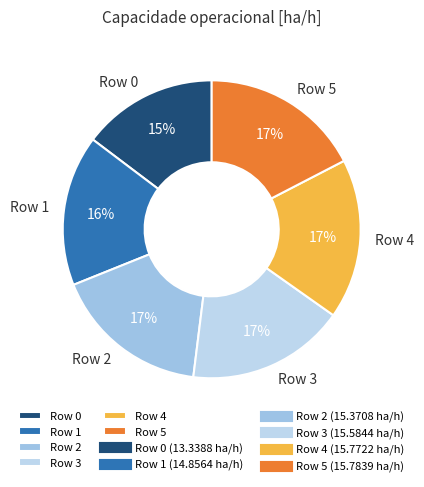

To the nearest percent, what is the combined percentage of Row 2 and Row 0?

32%